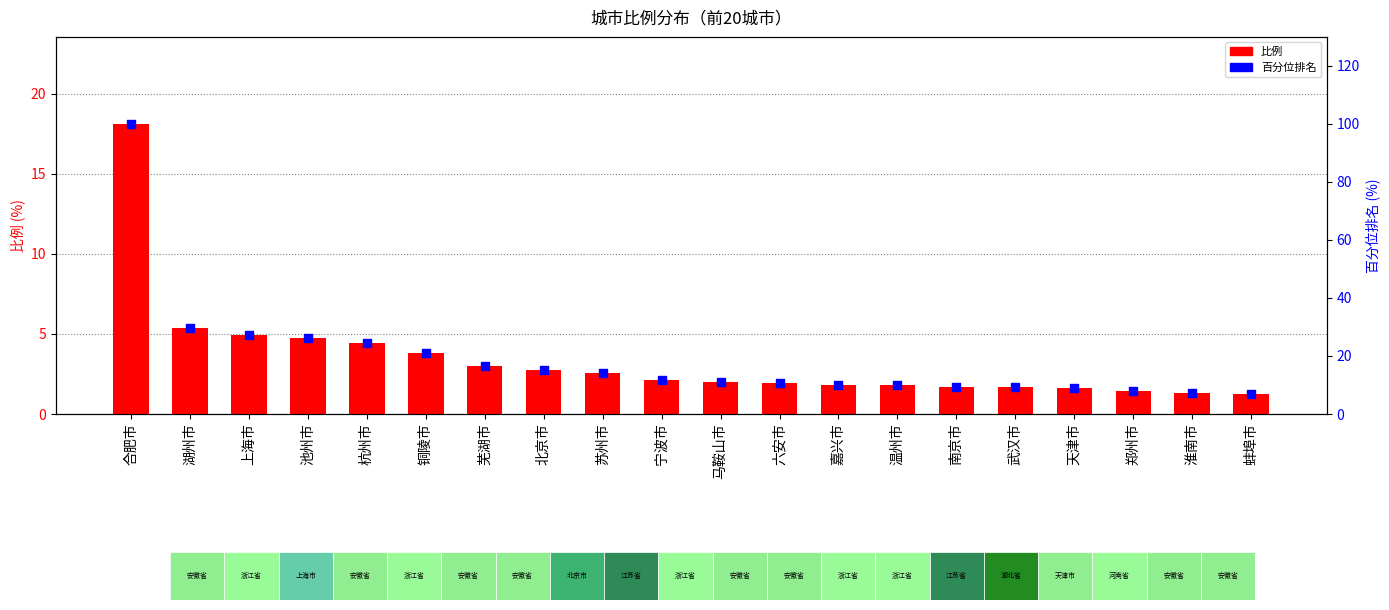

Which series has the largest total across all categories?

百分位排名